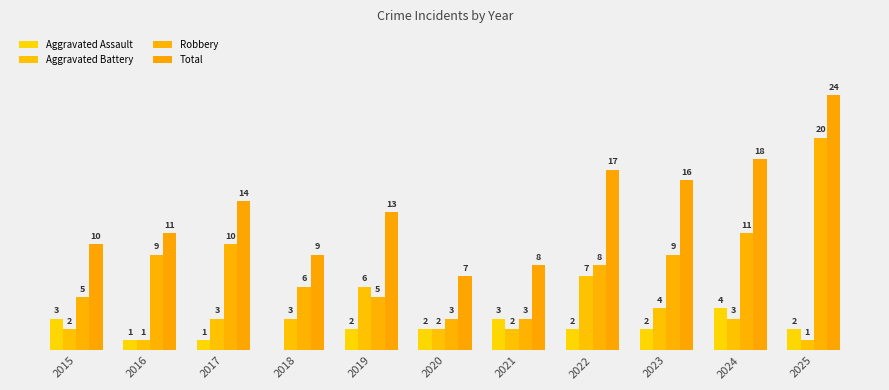

Does the chart contain stacked bars?

No